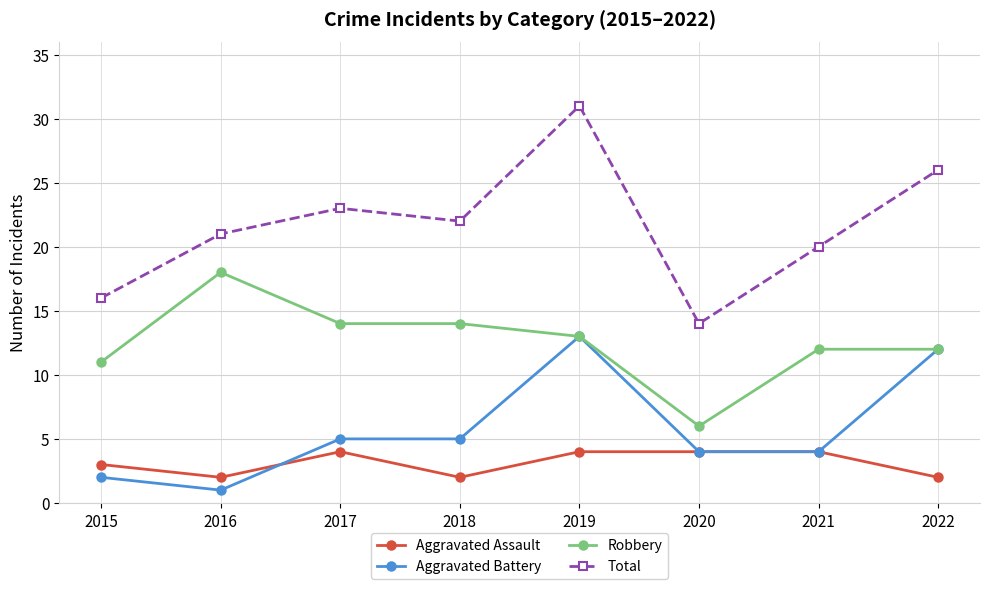

True or false: Robbery and Total cross at least once.

False